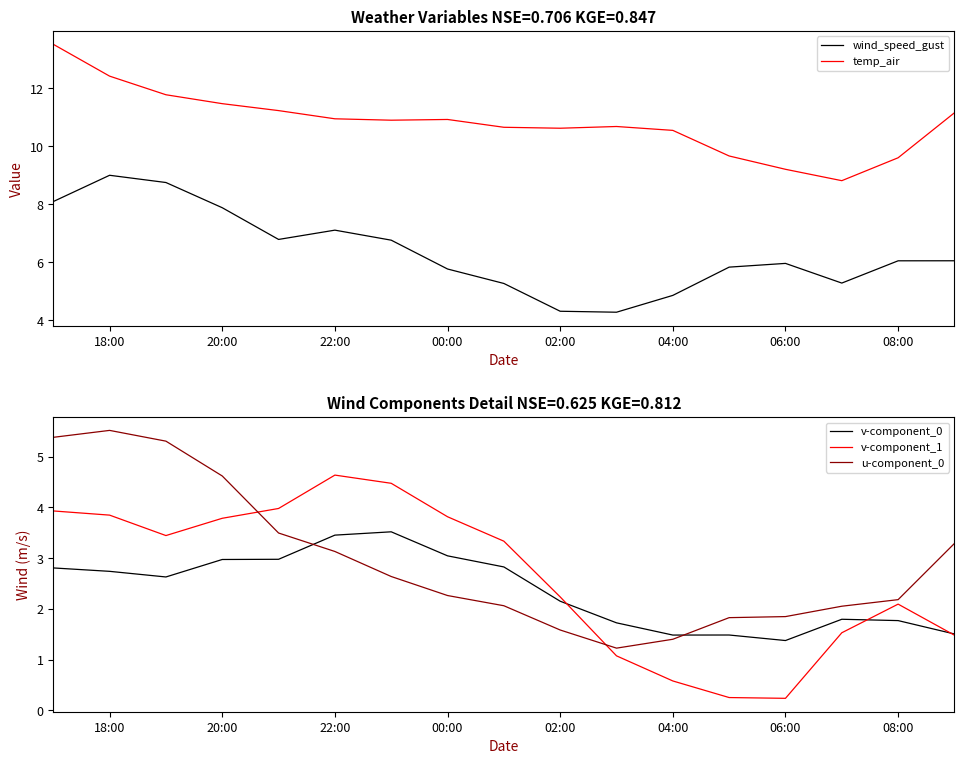

Is the value of v-component_1 at 08:00 greater than the value of u-component_0 at 04:00?

Yes